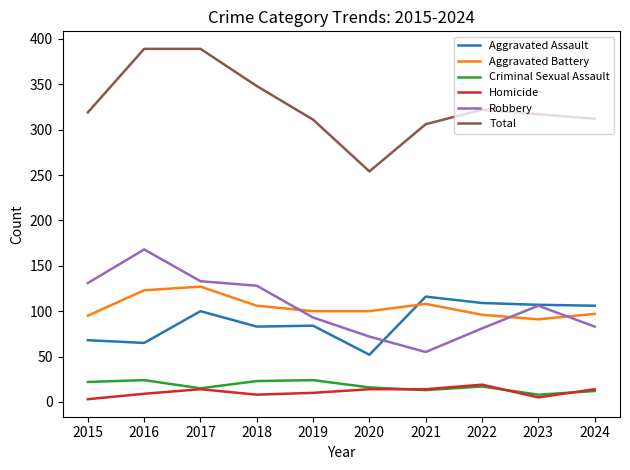

What is the lowest value of the Total series?

254